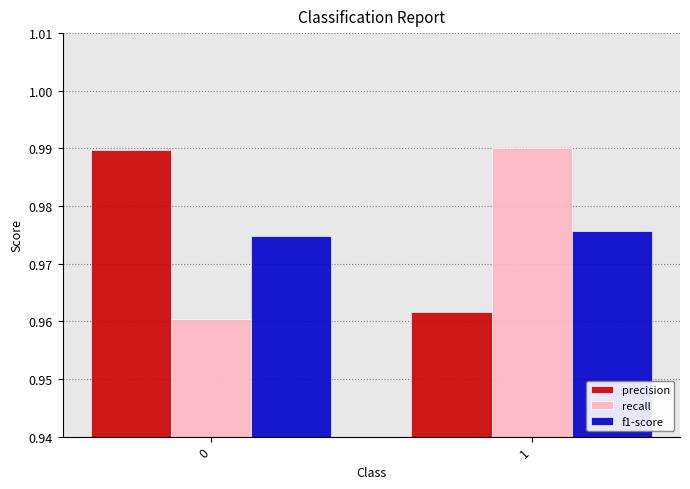

Count the f1-score values in the range 0 to 1.

2